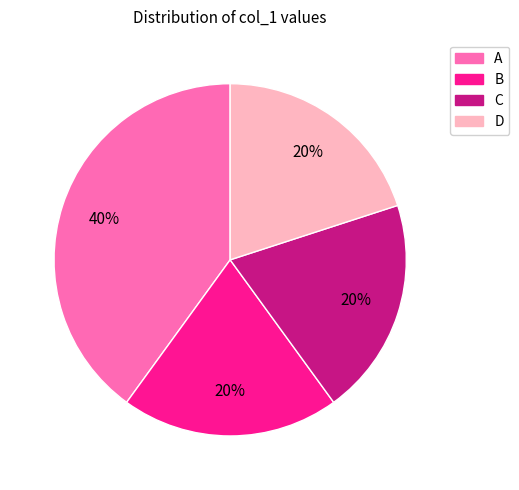

Does any single category account for the majority?

No